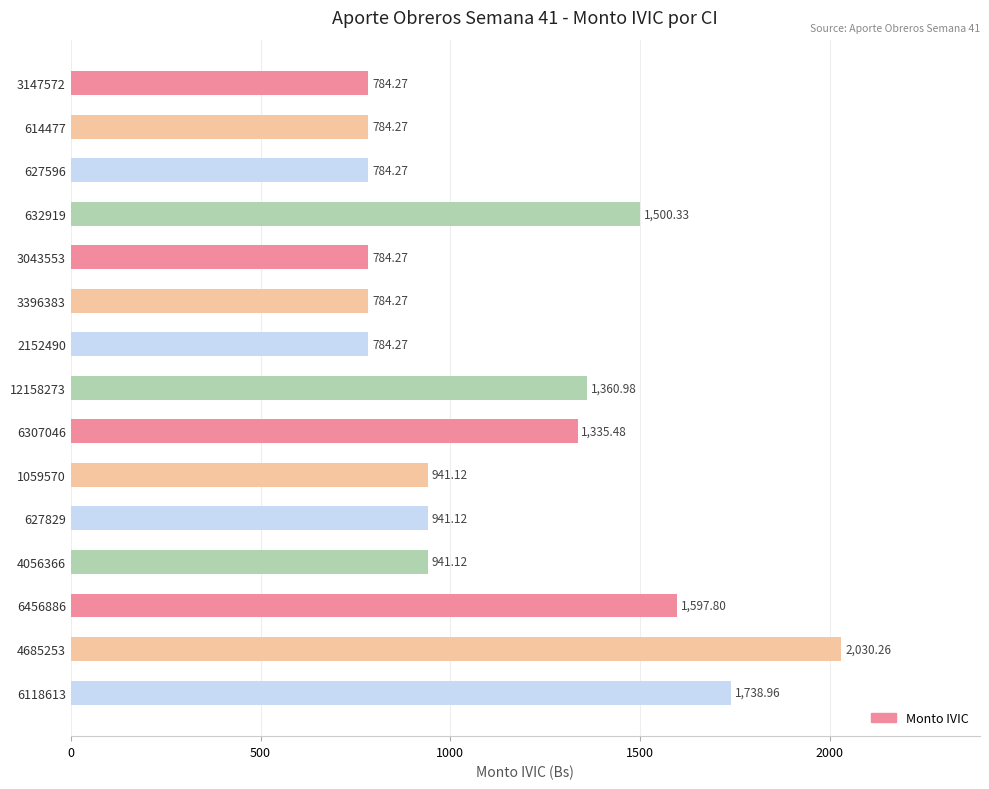

What is the difference between the maximum and second lowest values?

1246.0